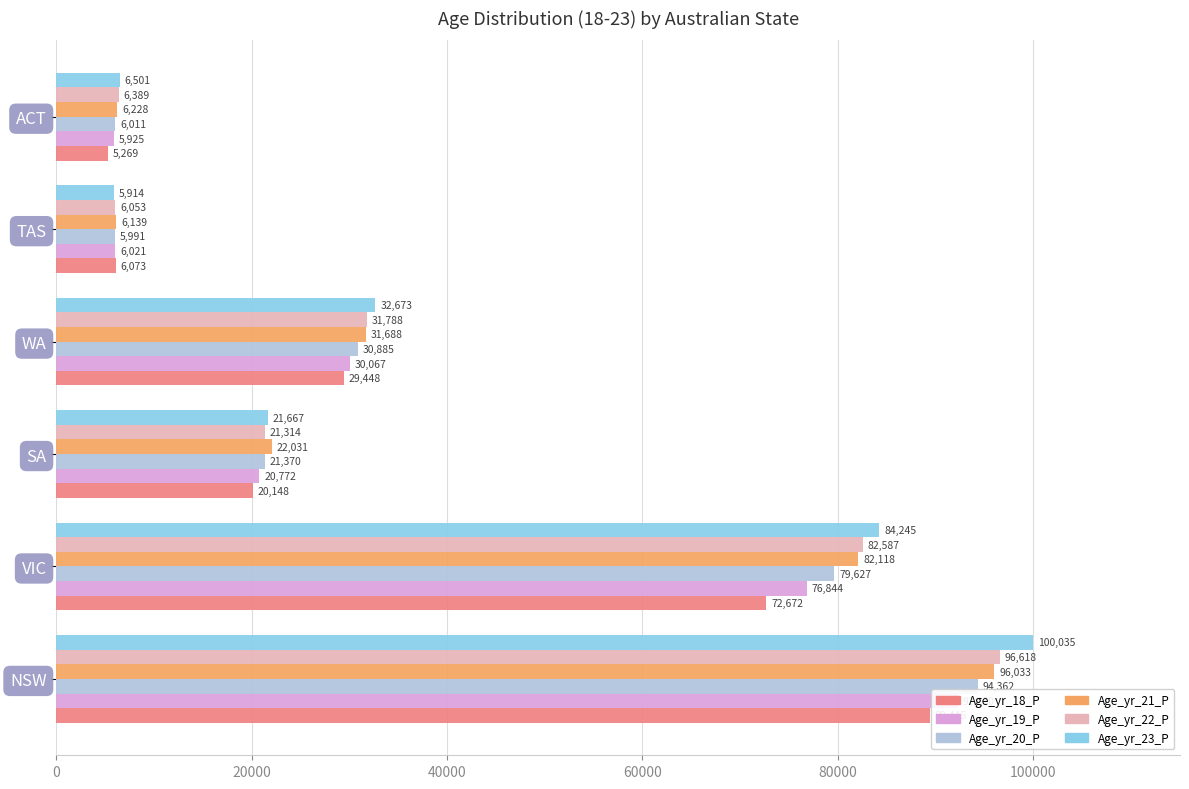

Which series changed the most between NSW and TAS?

Age_yr_23_P